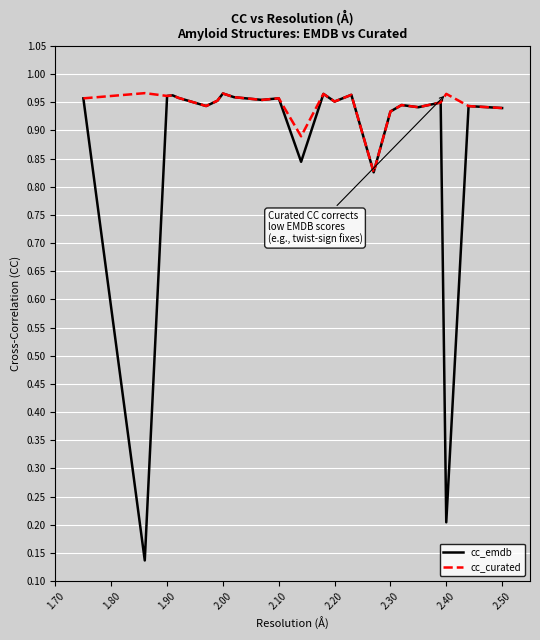

Which series has the largest range (max minus min)?

cc_emdb